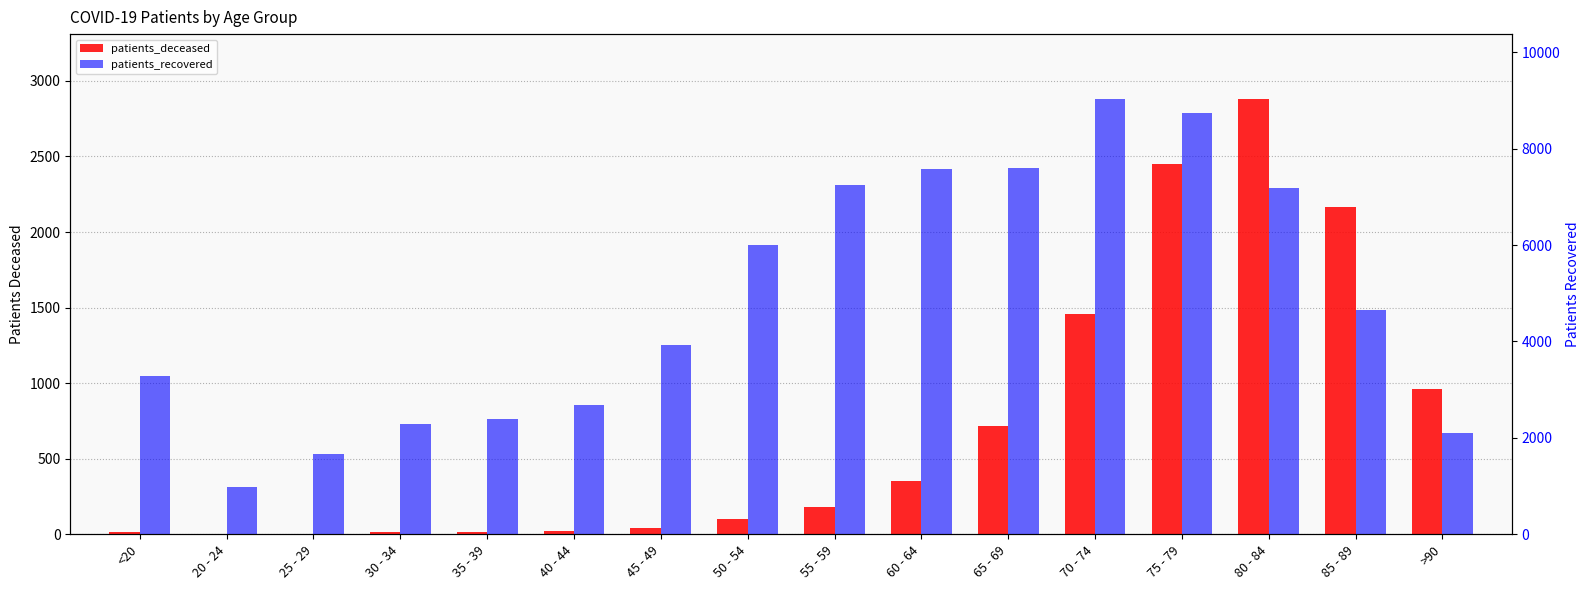

Which label corresponds to the smallest value in the chart?

20 - 24